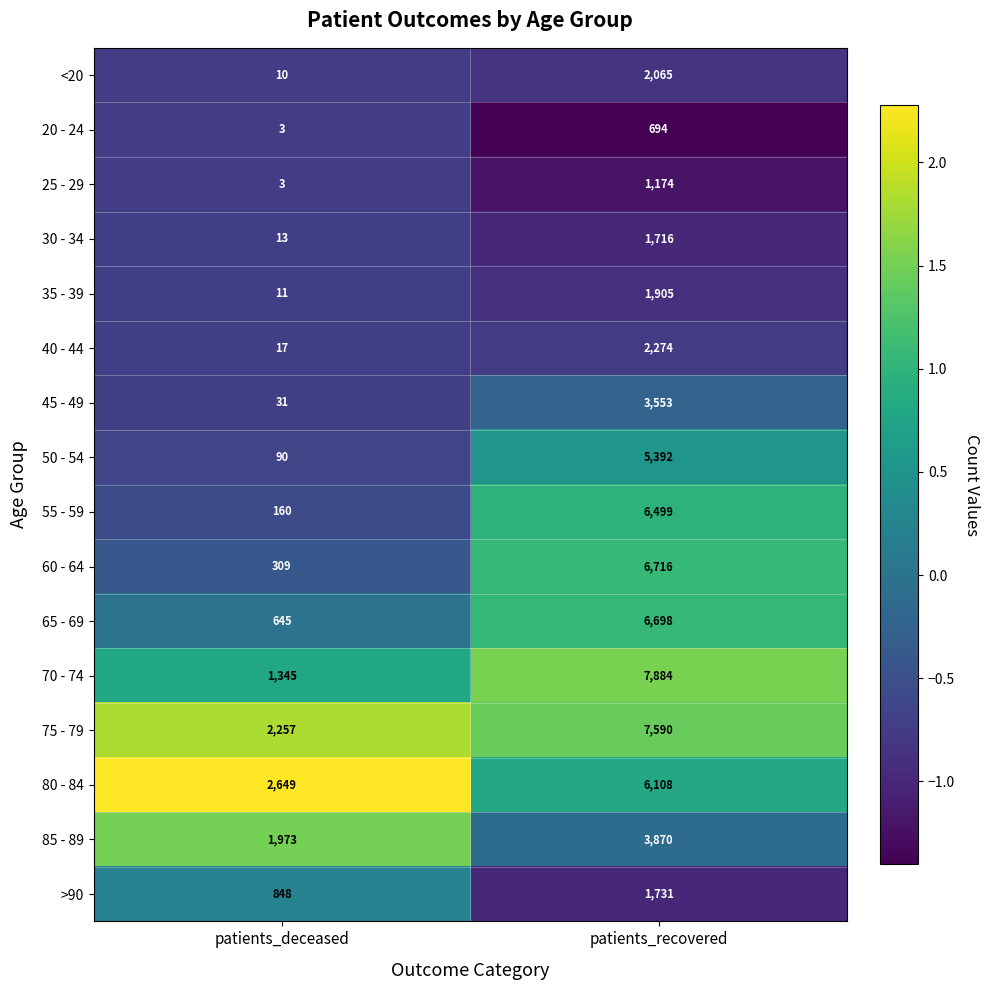

The value of 80 - 84 at patients_deceased is 2649. True or false?

True